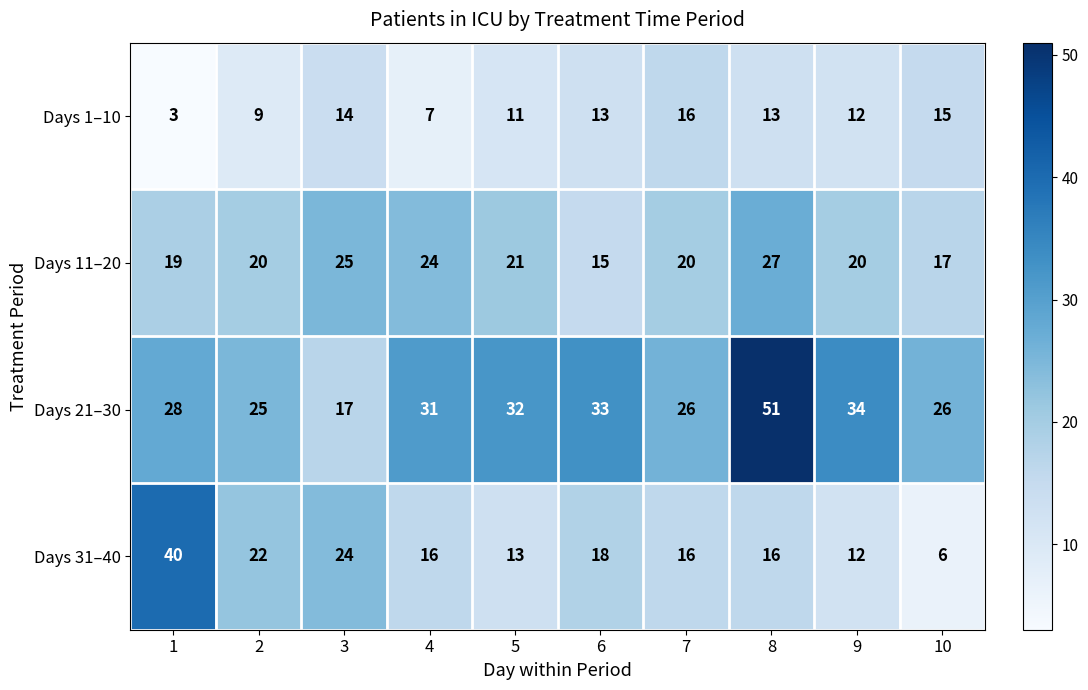

What is the difference between the maximum and minimum values in the Days 31–40 series?

34